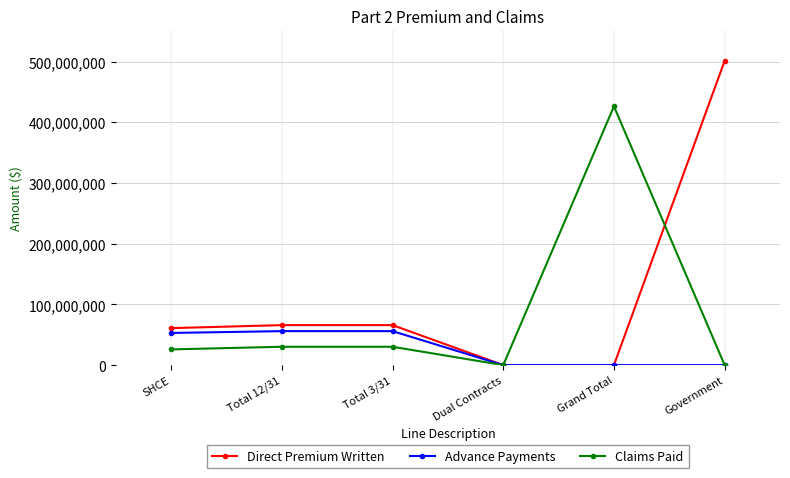

True or false: Claims Paid has more than 0 interior local peaks.

True